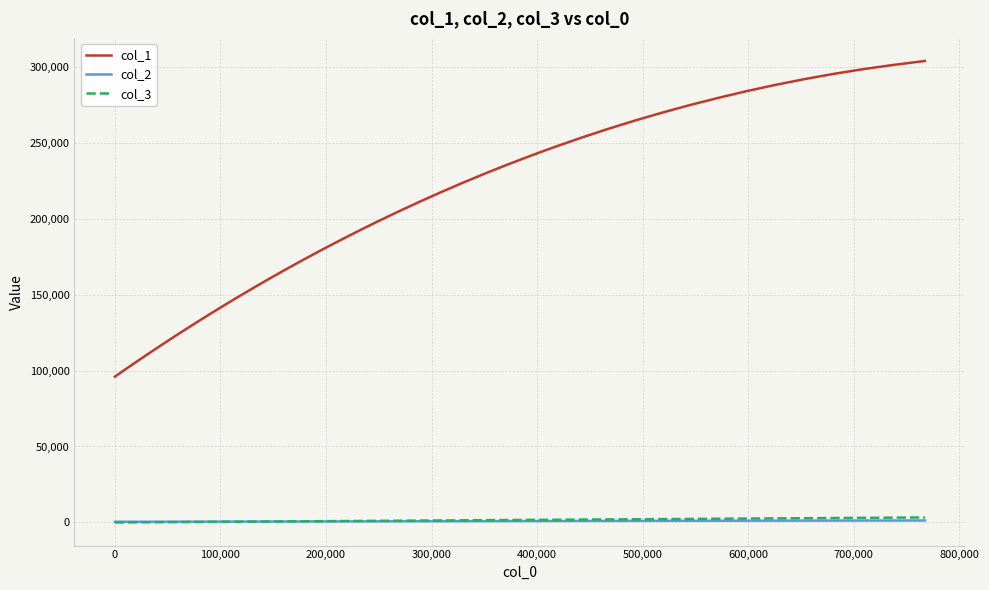

True or false: col_3 and col_1 cross at least once.

False